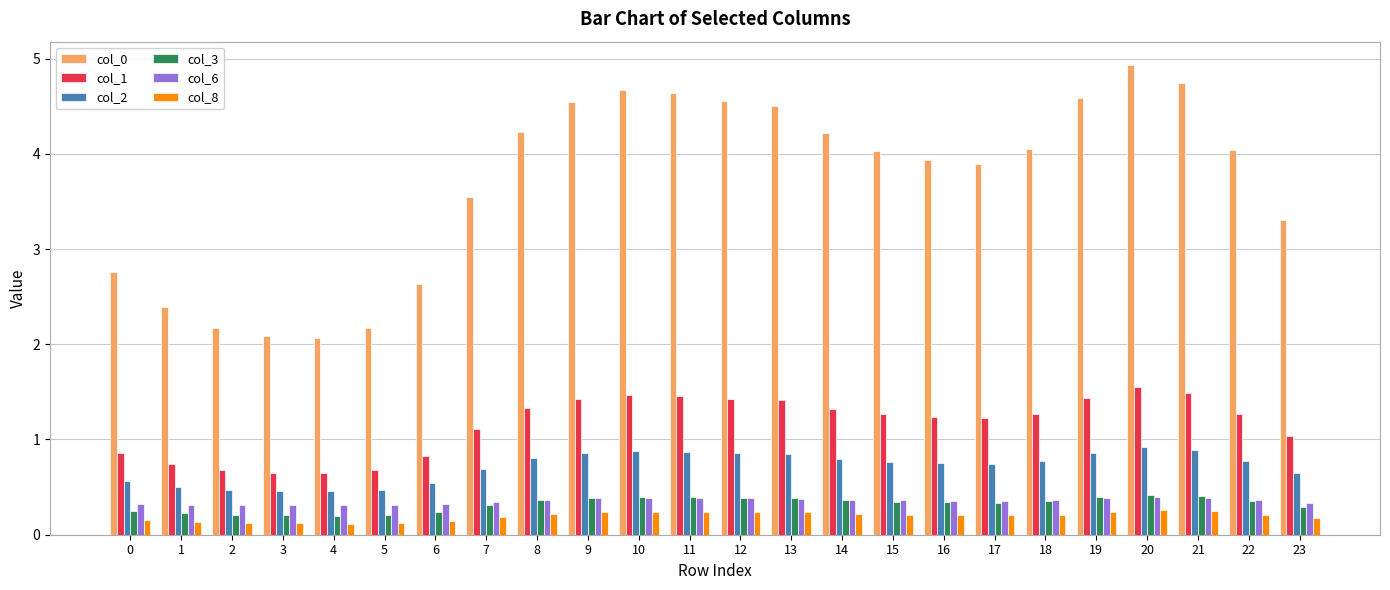

Read the col_8 value at 0.

0.1